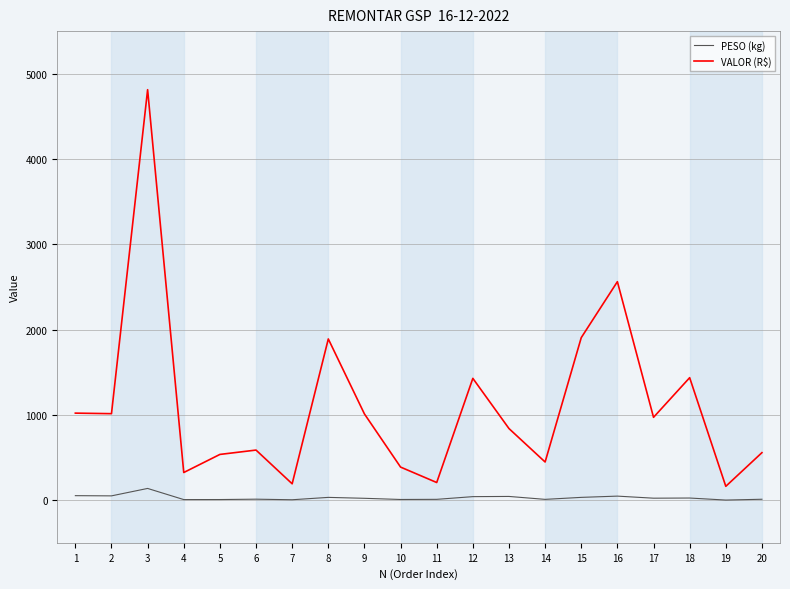

Is it true that VALOR (R$) equals 1890.3 at 8?

True